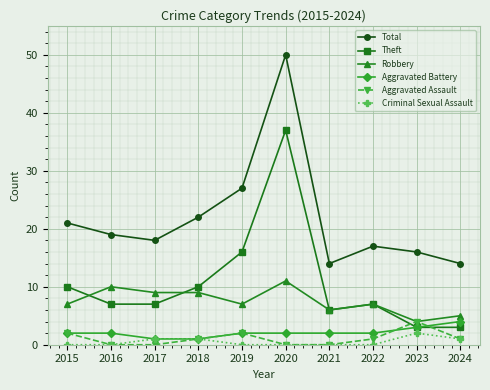

What is the minimum value for Theft?

3